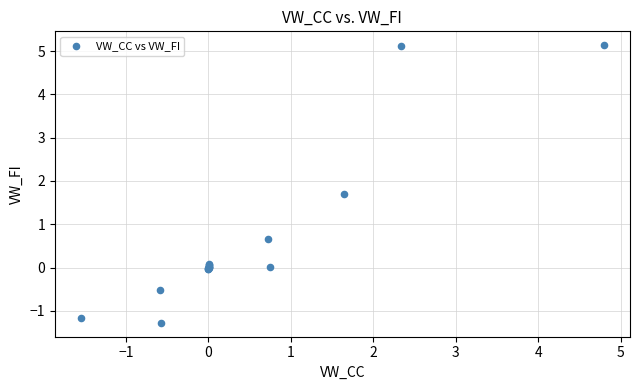

What Y value in the scatter plot is closest to 1?

0.7